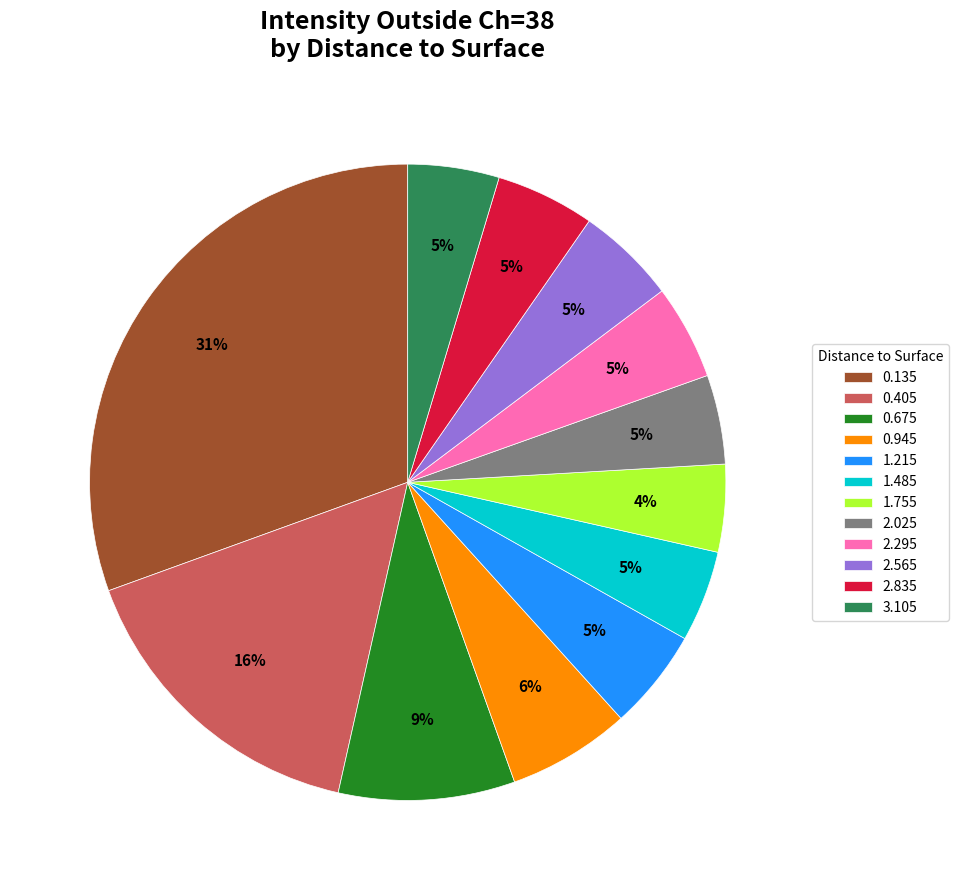

To the nearest percent, what percentage of the pie is 1.485?

5%